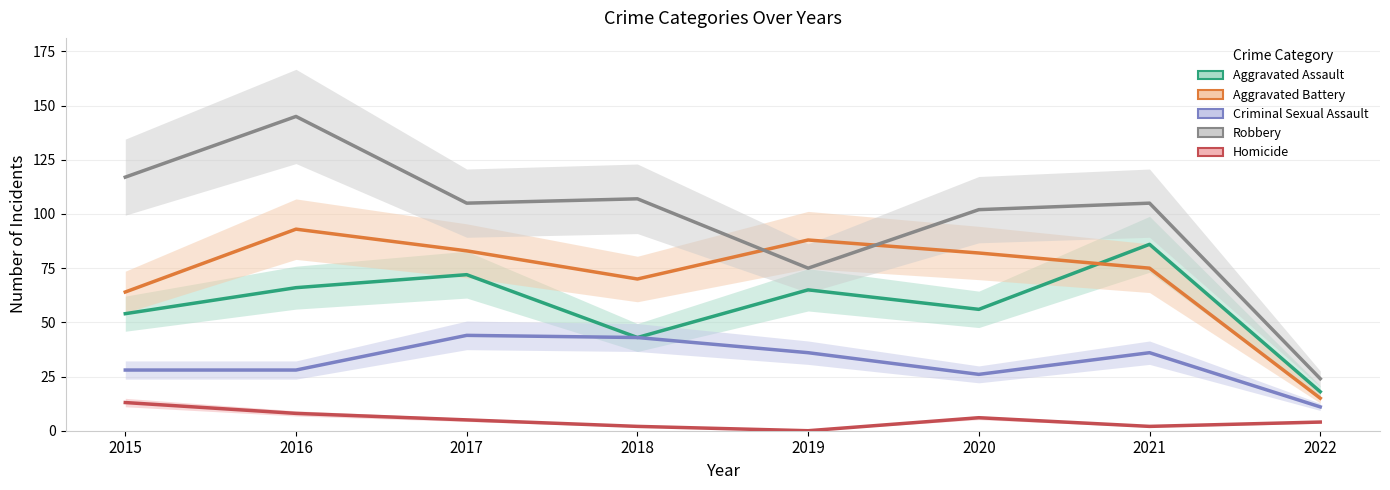

How many intersections are there between Aggravated Assault and Aggravated Battery?

1